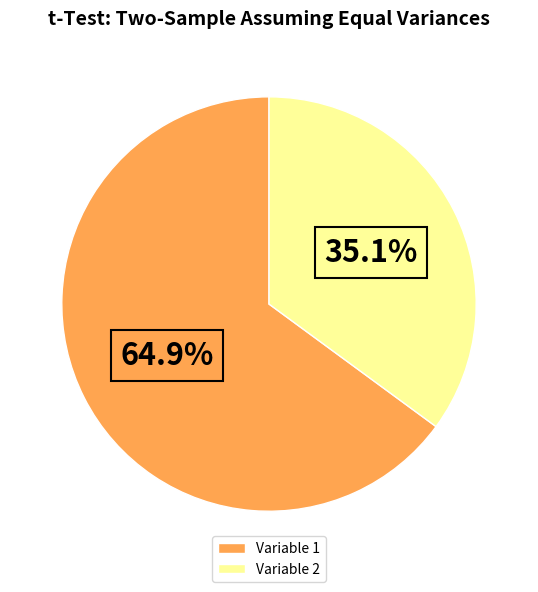

To the nearest percent, what percentage of the pie is Variable 1?

65%